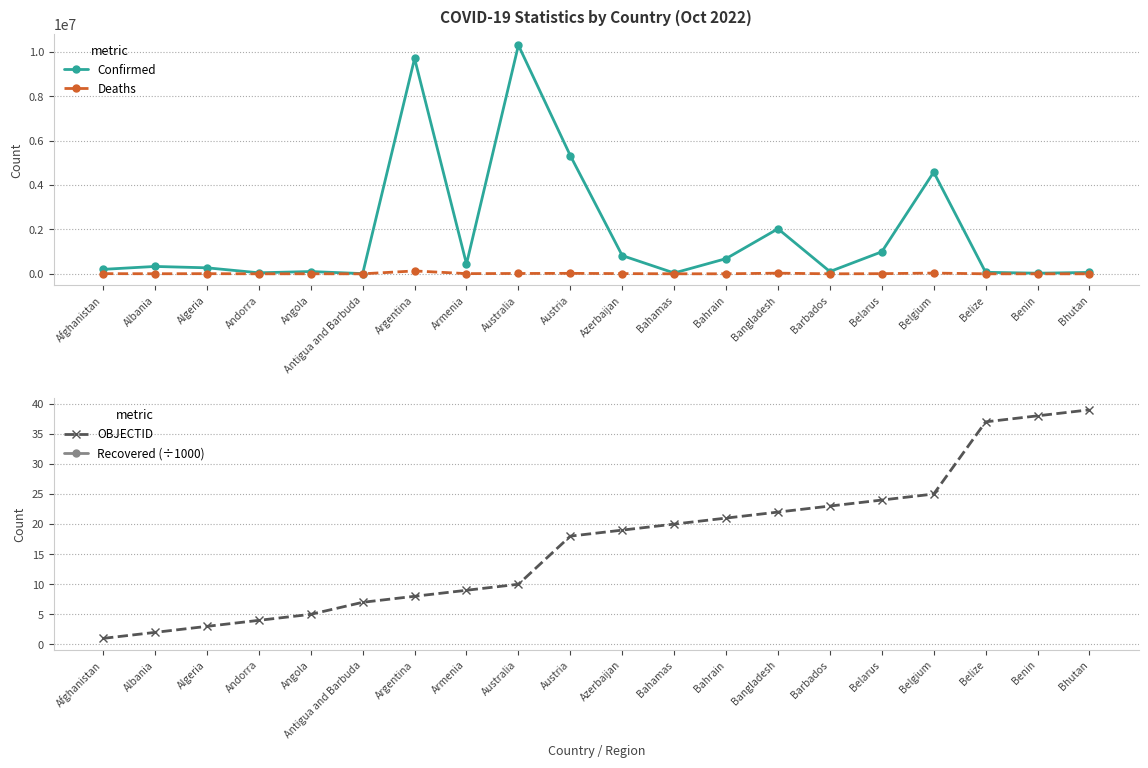

How many lines are shown in the chart?

4